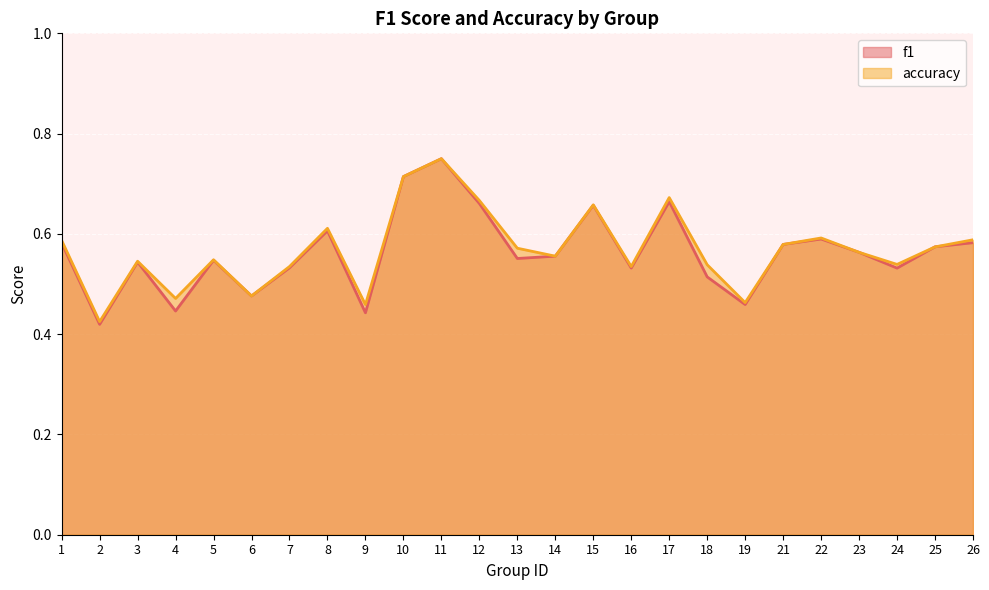

Which series has the largest total across all categories?

accuracy